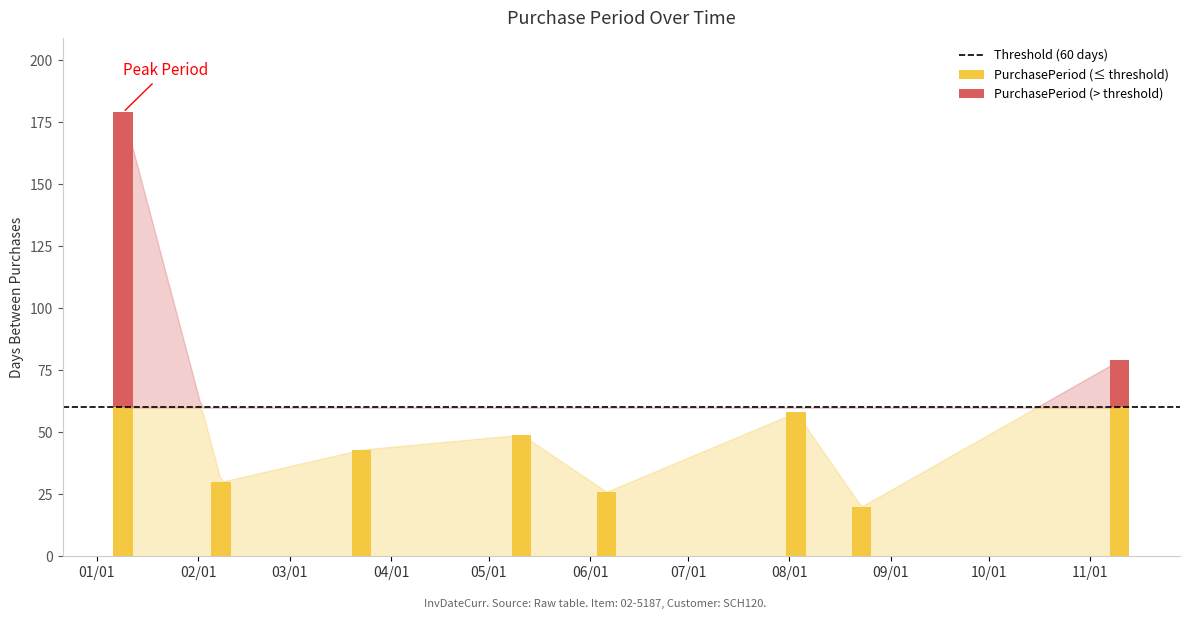

The chart shows a value of 49 at 2017-05-11. True or false?

True